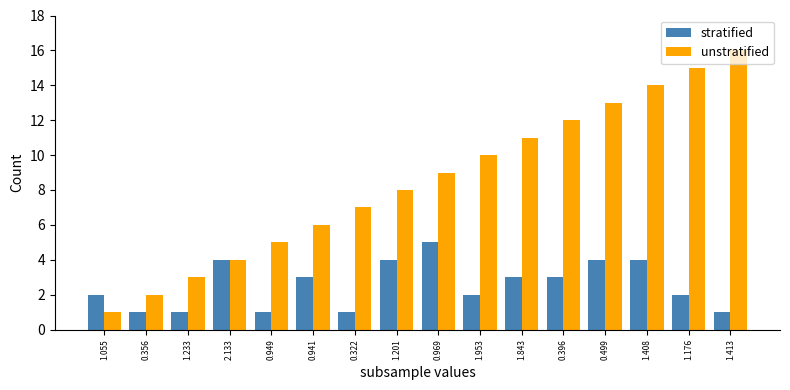

What is the minimum value shown in the chart?

1